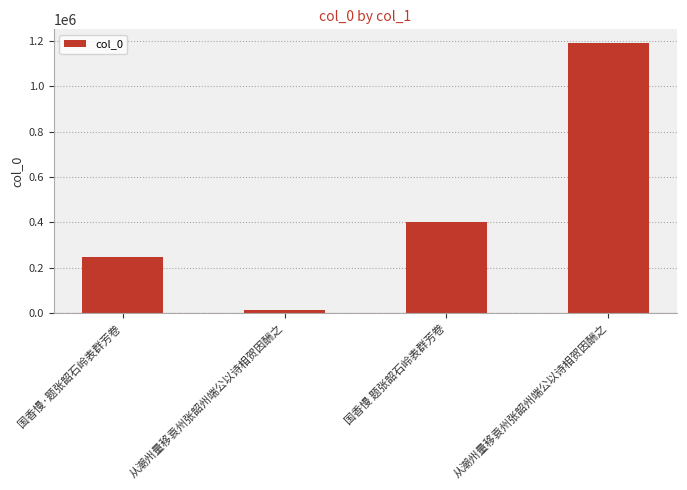

Read the value at 从潮州量移袁州张韶州端公以诗相贺因酬之.

14381